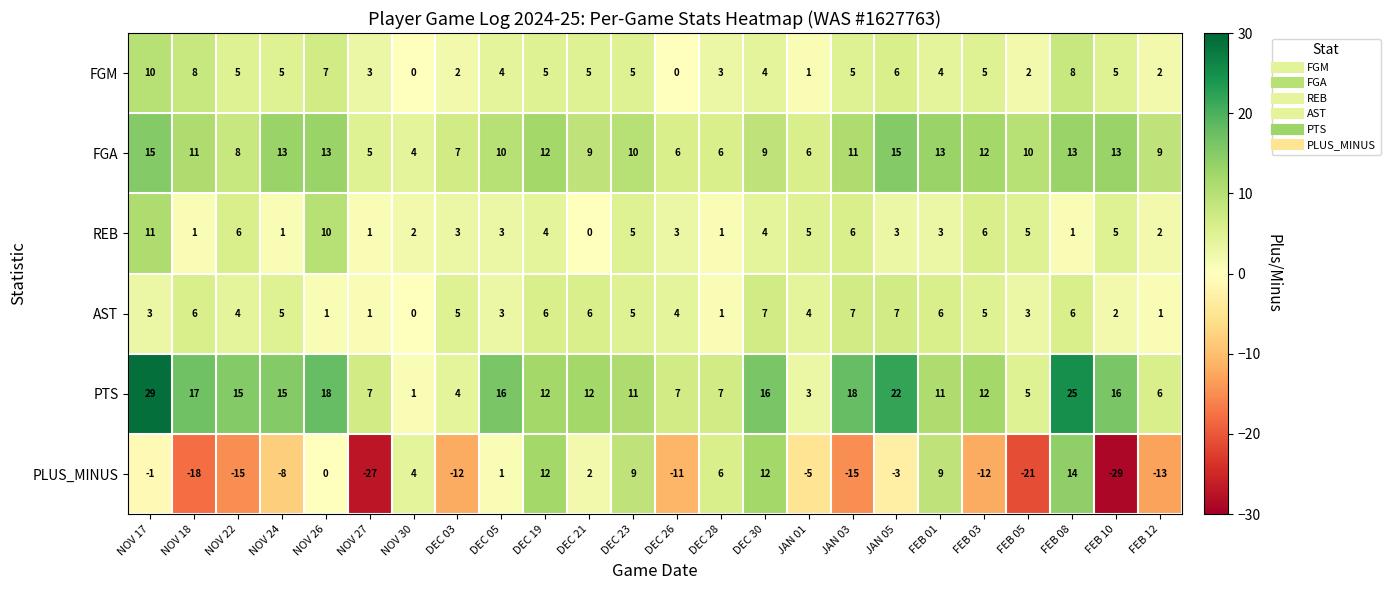

What is the total value across all series at FEB 03?

28